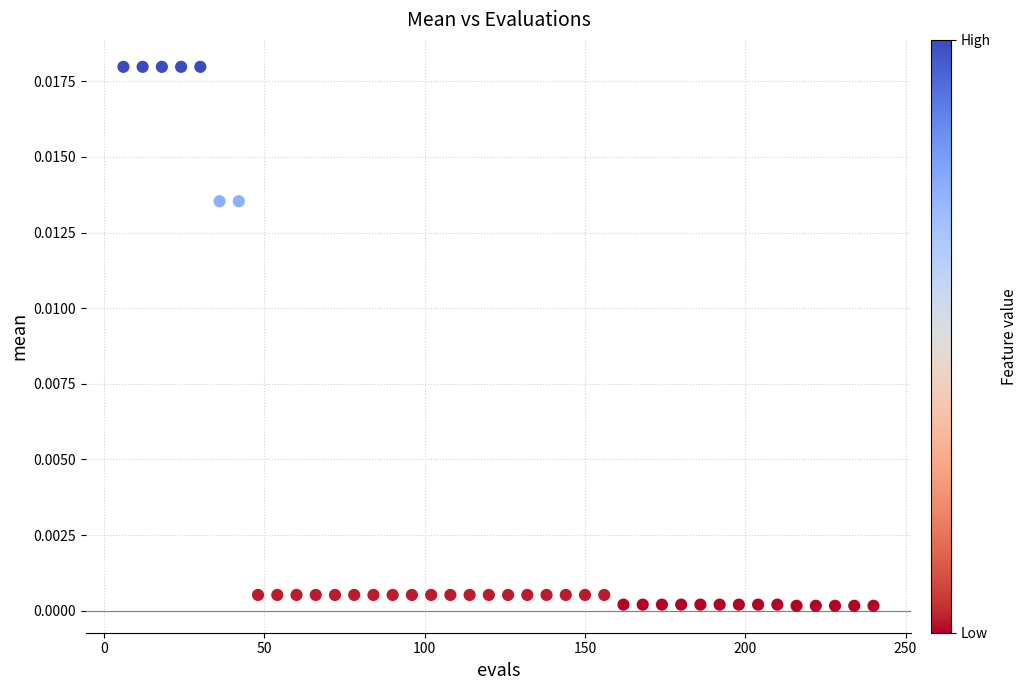

What is the range of X values (max minus min)?

234.0